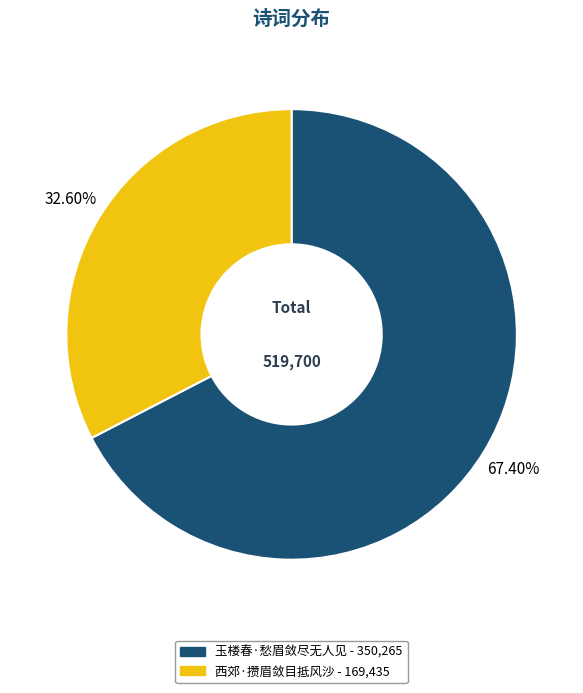

What percentage is NOT represented by 西郊·攒眉敛目抵风沙?

67.4%